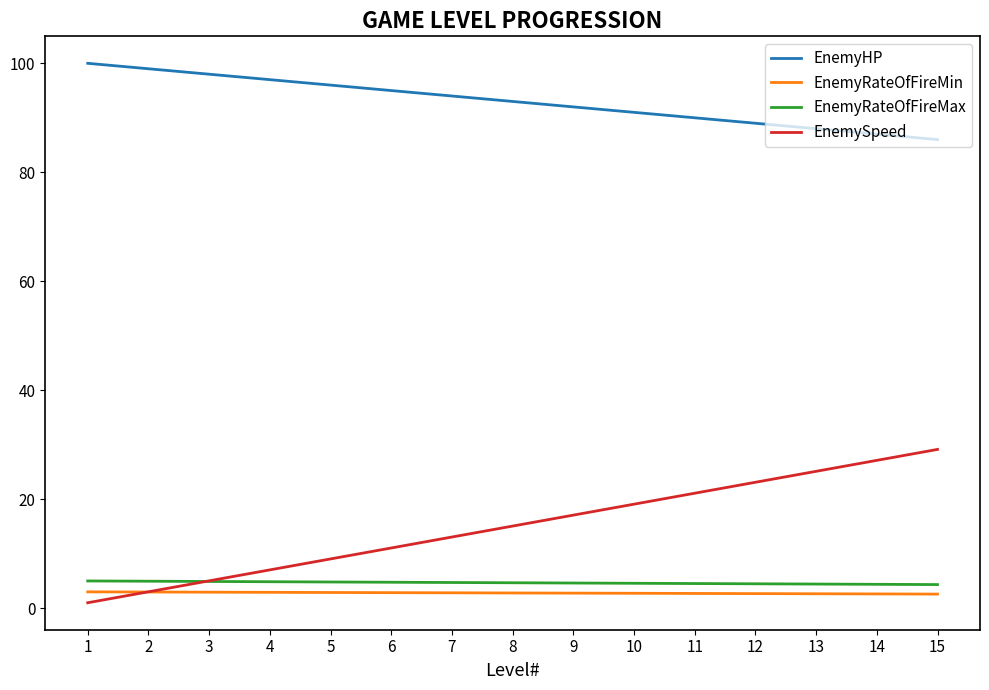

Is the value of EnemyHP at 15 greater than the value of EnemyRateOfFireMin at 5?

Yes